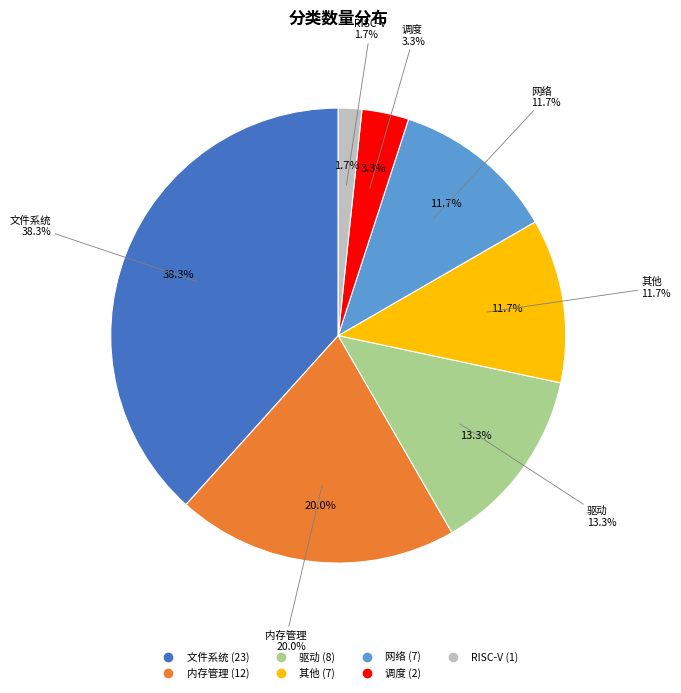

Rank the categories by value from lowest to highest.

RISC-V, 调度, 其他, 网络, 驱动, 内存管理, 文件系统